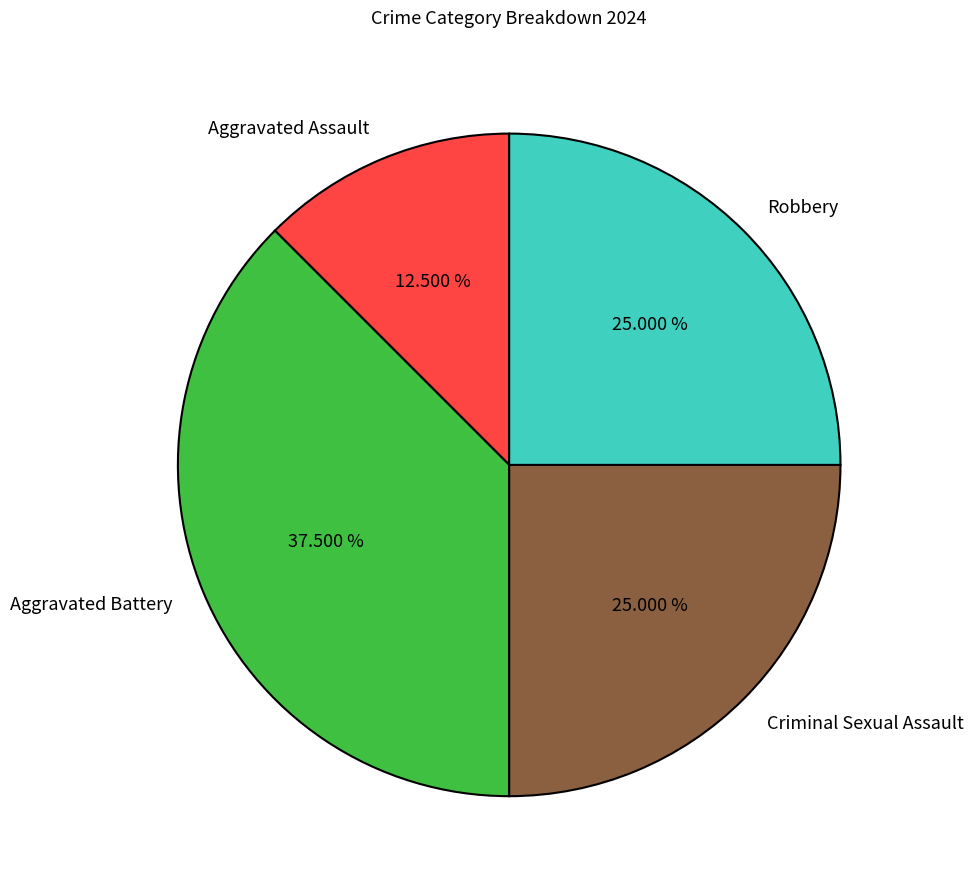

Which has a higher value, Aggravated Battery or Criminal Sexual Assault?

Aggravated Battery